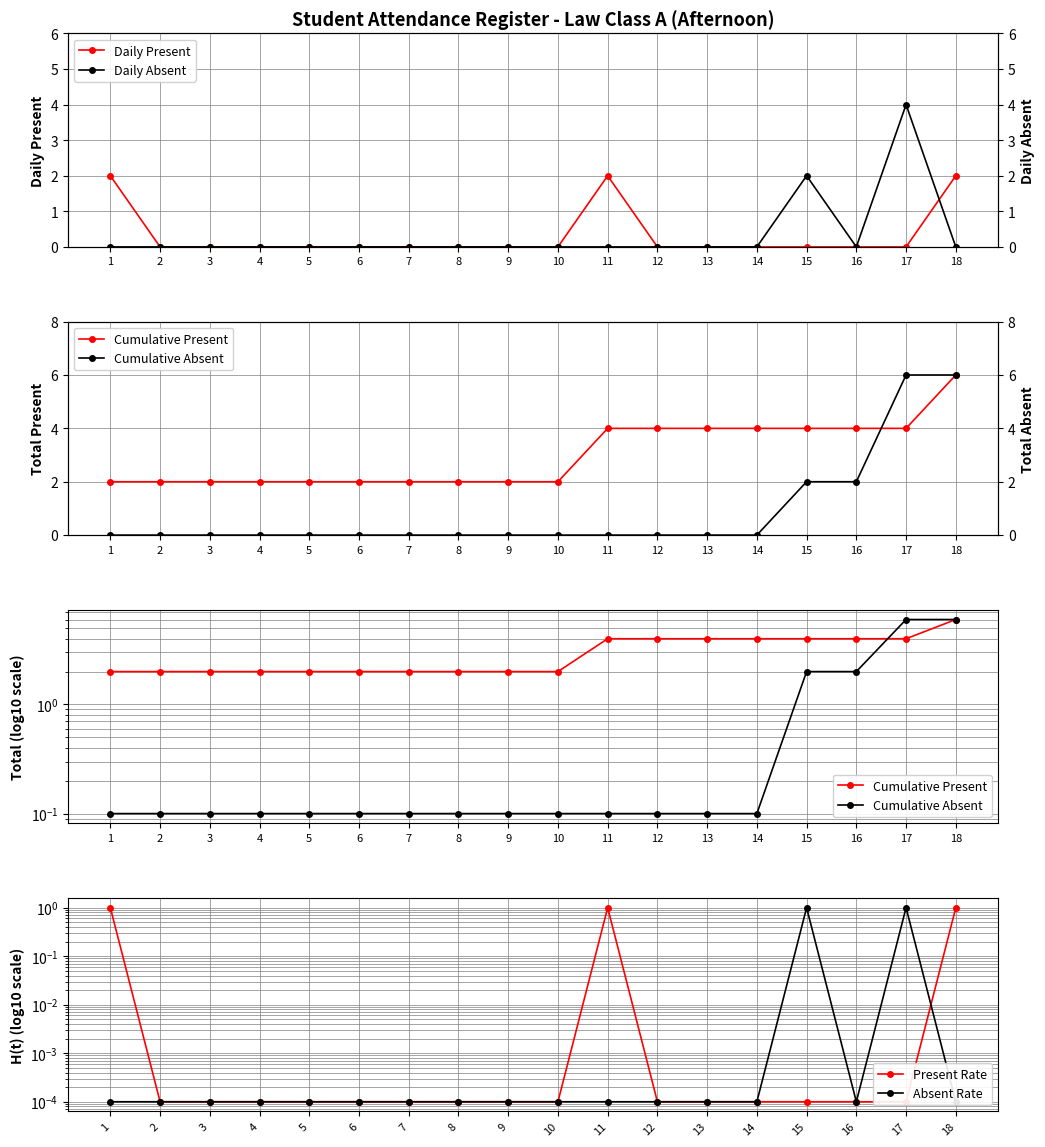

True or false: Cumulative Present has more than 0 interior local peaks.

False